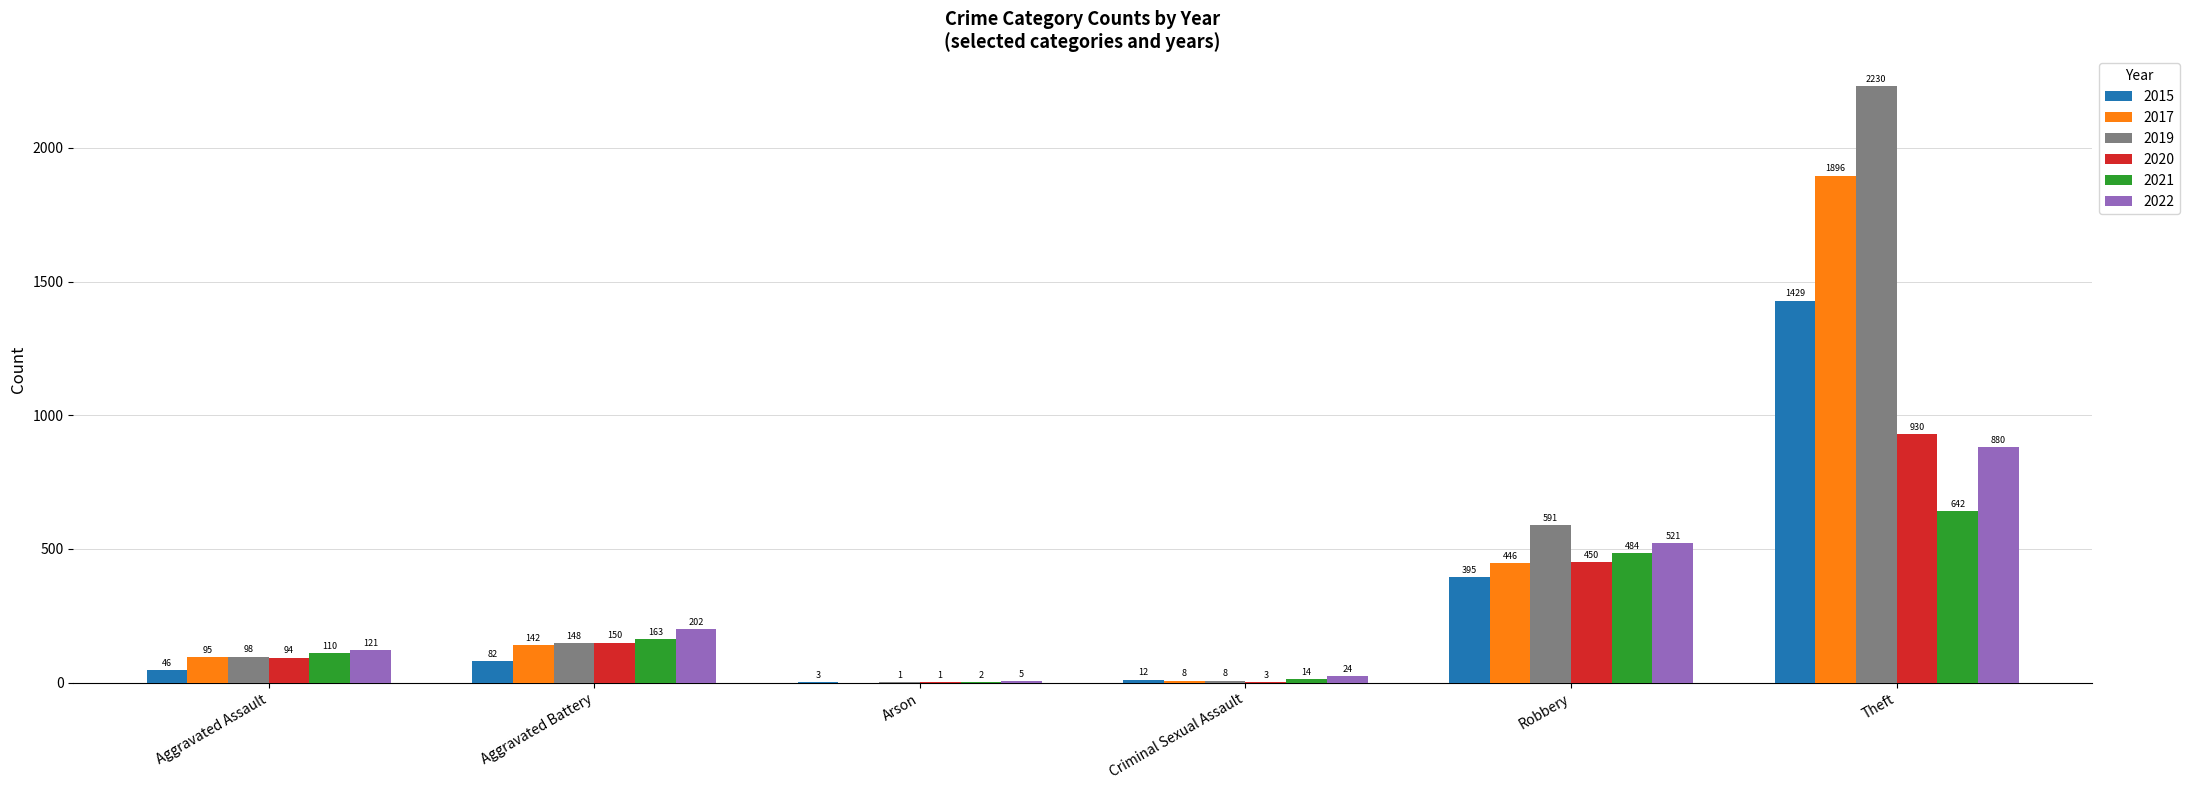

Reading left to right, extract all data points from this chart.

2015: 46	82	3	12	395	1429
2017: 95	142	0	8	446	1896
2019: 98	148	1	8	591	2230
2020: 94	150	1	3	450	930
2021: 110	163	2	14	484	642
2022: 121	202	5	24	521	880